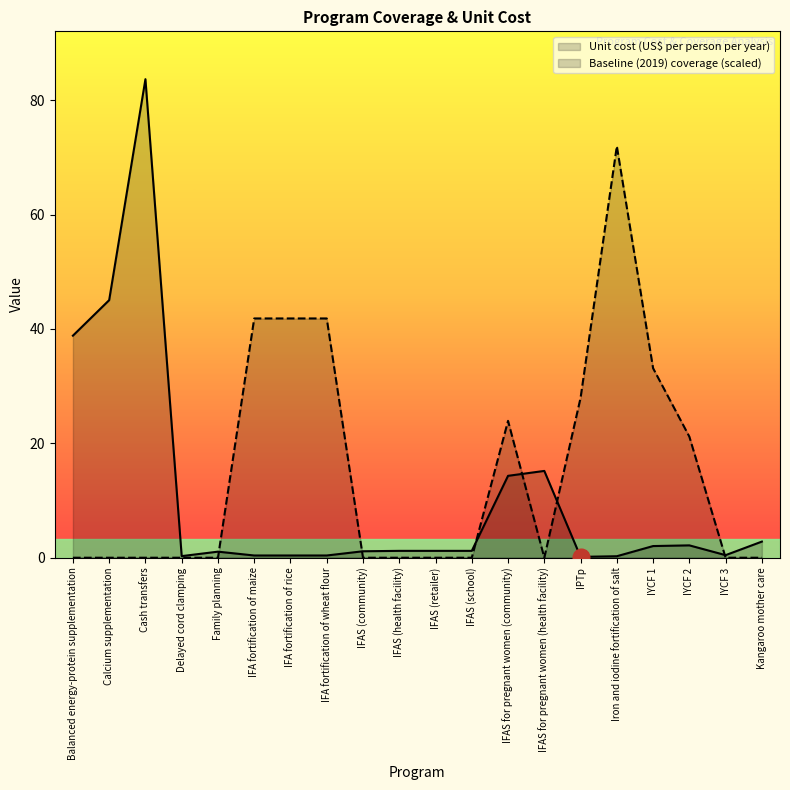

Which series has the largest total across all categories?

Baseline (2019) coverage (scaled)